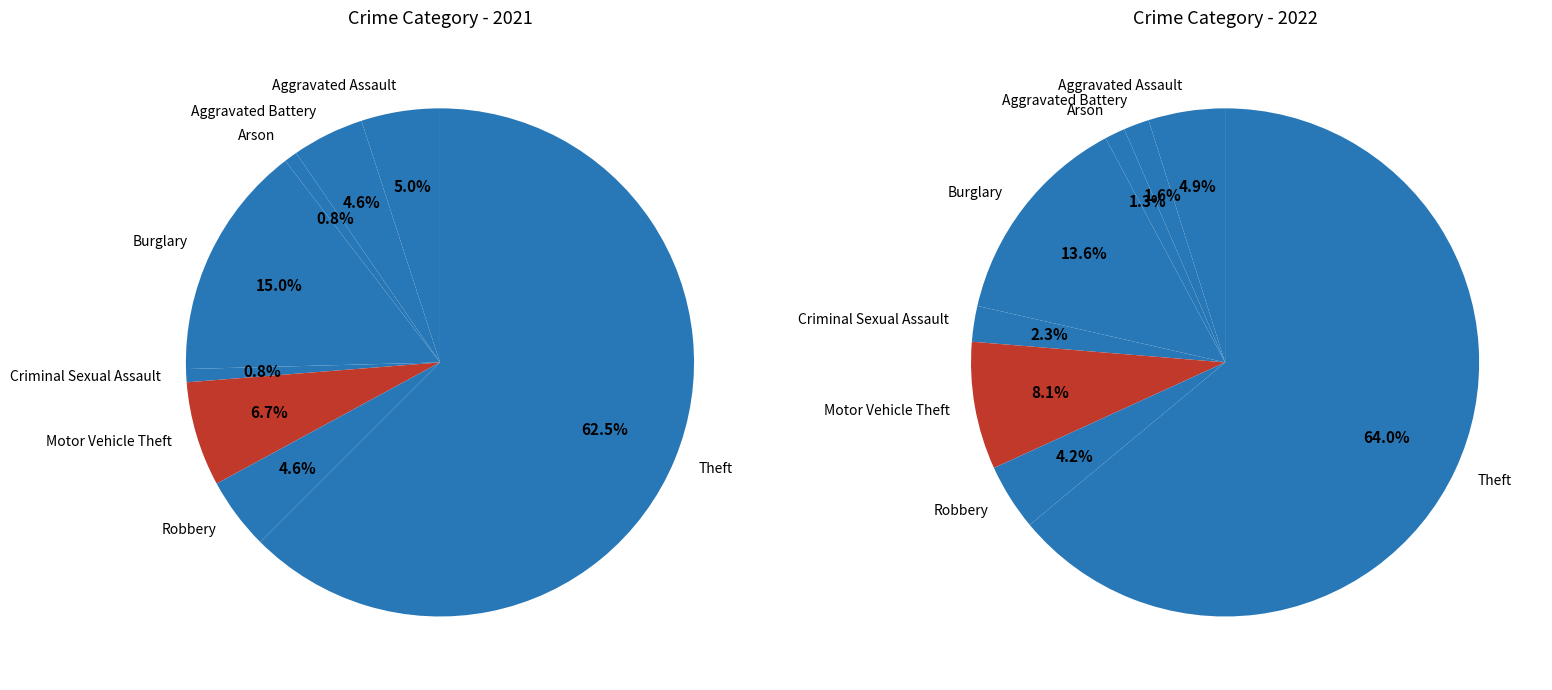

True or false: 2 accounts for 8% of the total.

False